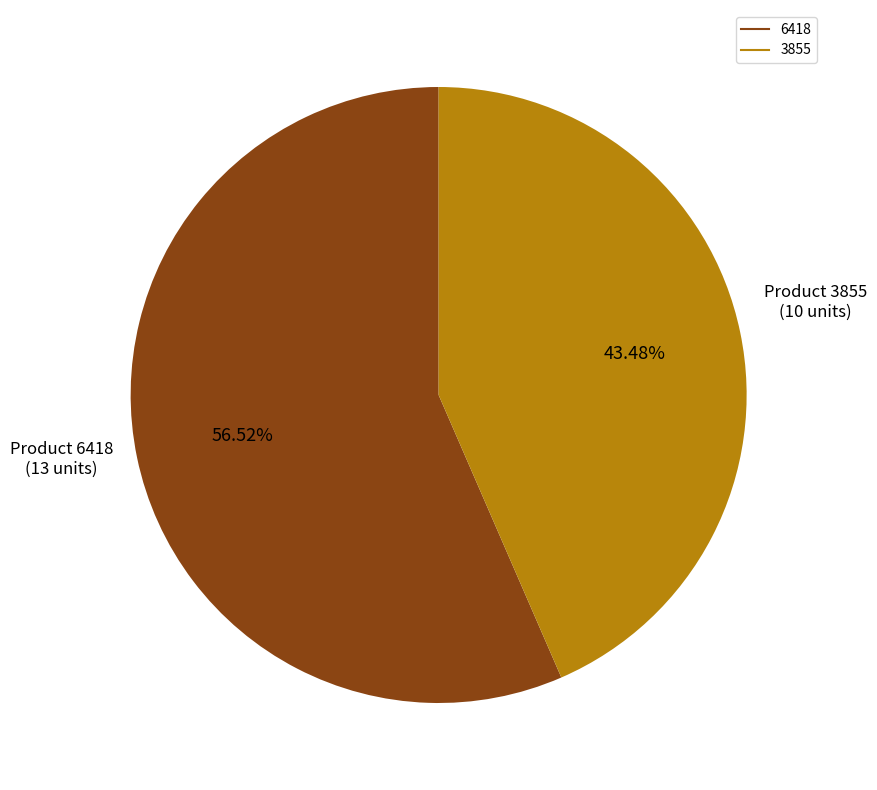

What is the largest slice in the pie chart?

6418